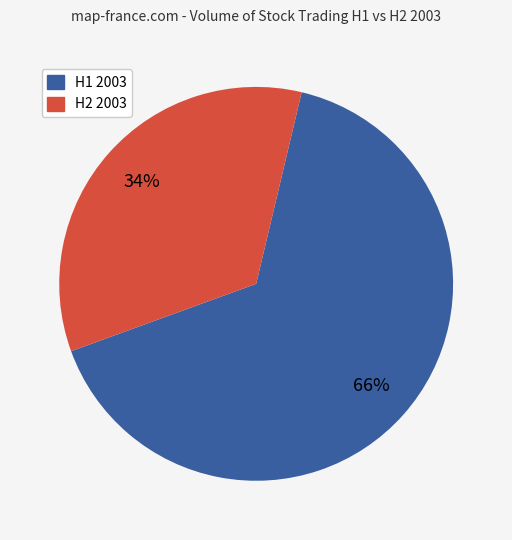

Does any single category account for the majority?

Yes